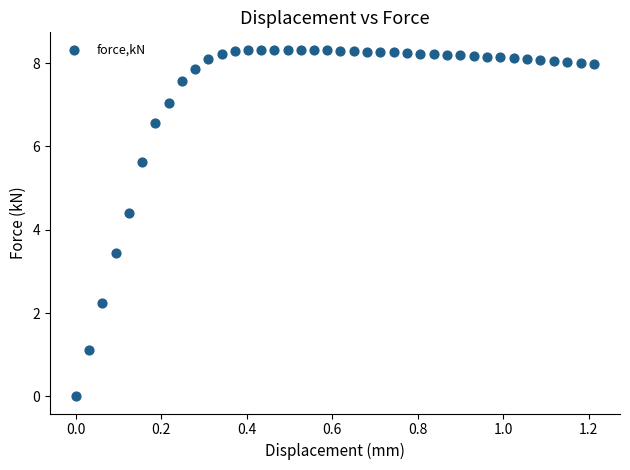

What Y value in the scatter plot is closest to 4?

4.4